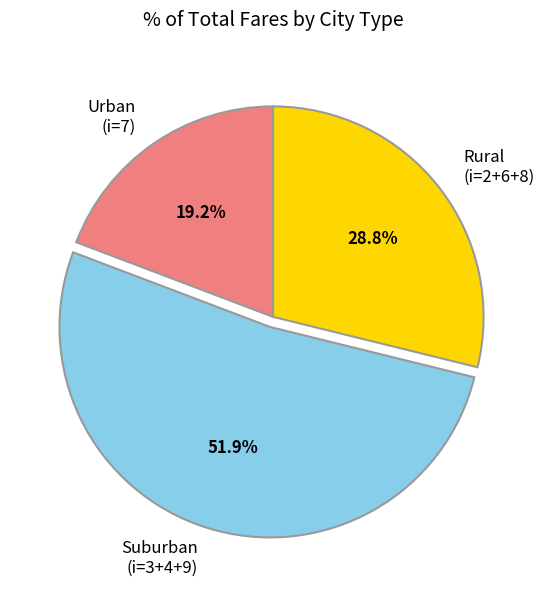

What is the ratio of the value at Suburban (i=3+4+9) to the value at Rural (i=2+6+8)?

1.8